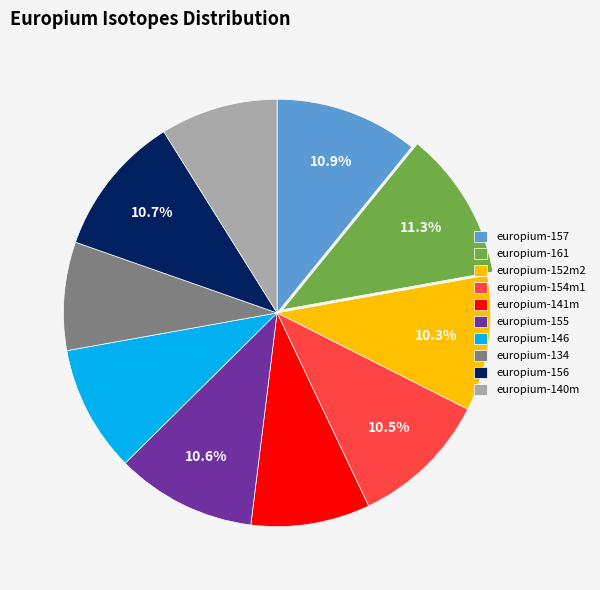

Combined, do europium-141m and europium-140m account for over 50%?

No